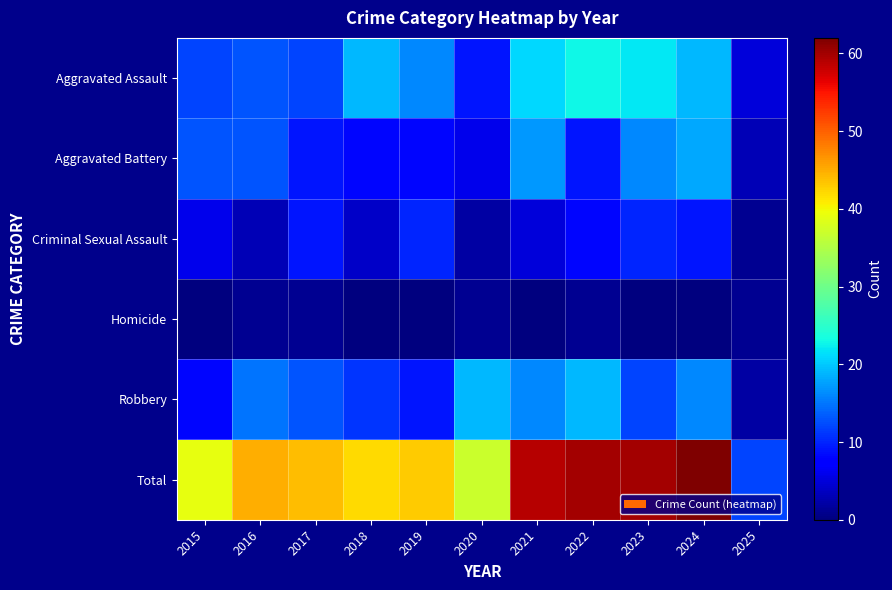

Rank the series at 2020 from lowest to highest value.

Homicide, Criminal Sexual Assault, Aggravated Battery, Aggravated Assault, Robbery, Total